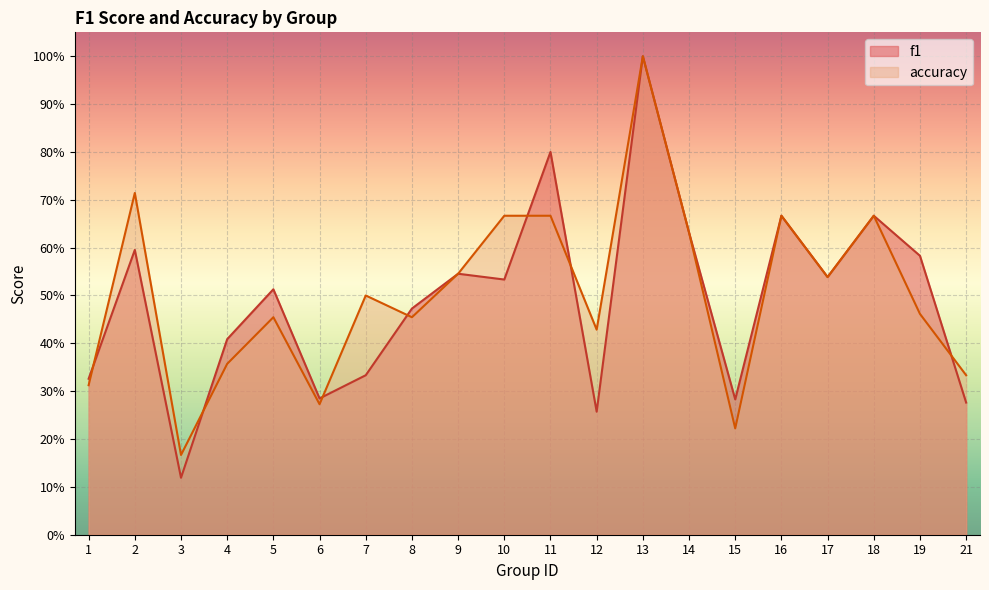

The value of f1 at 5 is 0.5. True or false?

True